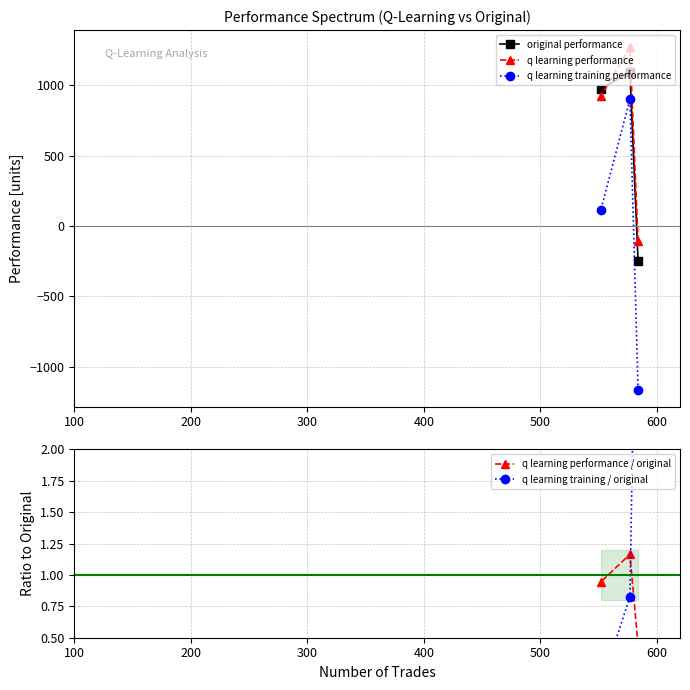

What is the minimum value for original performance?

-249.2